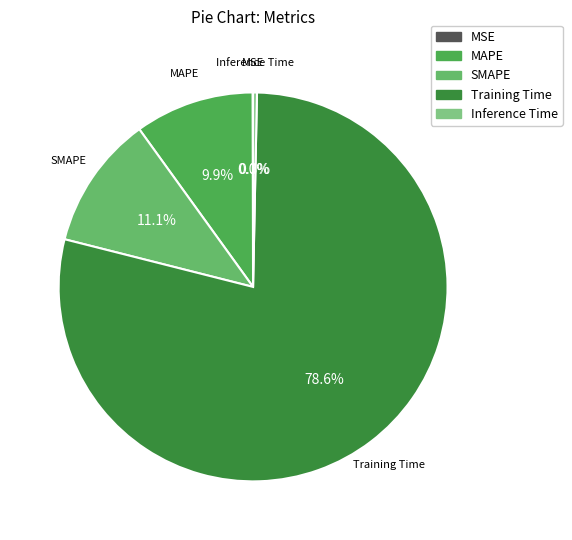

The SMAPE slice represents 2% of the pie. True or false?

False